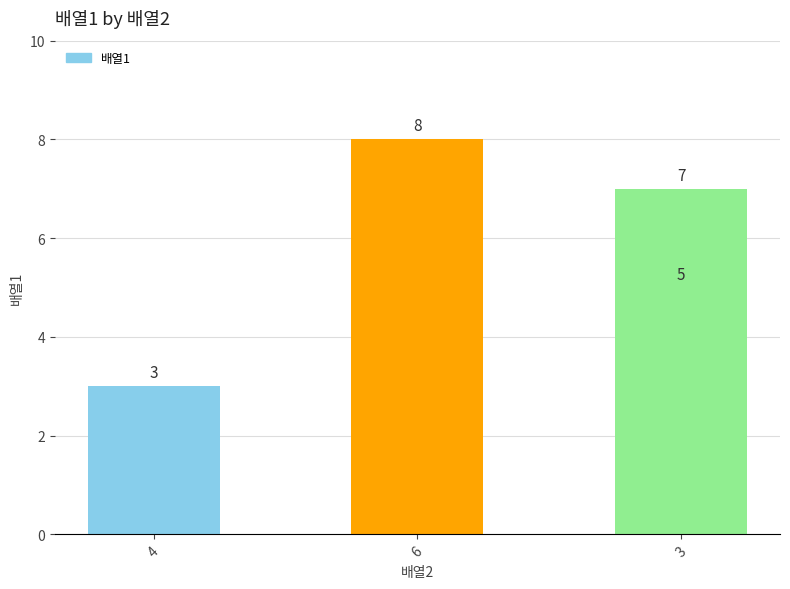

How many values are between 5 and 8?

3